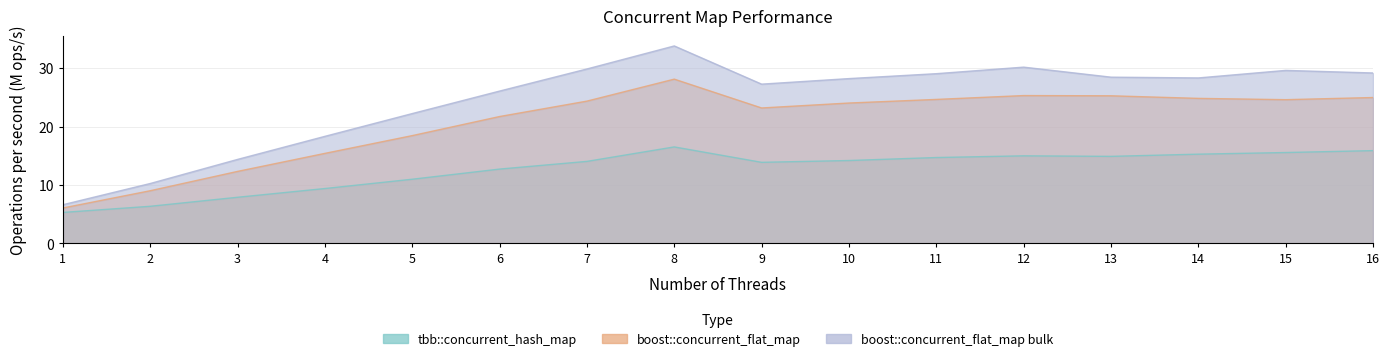

What is the total value across all series at 14?

68.4